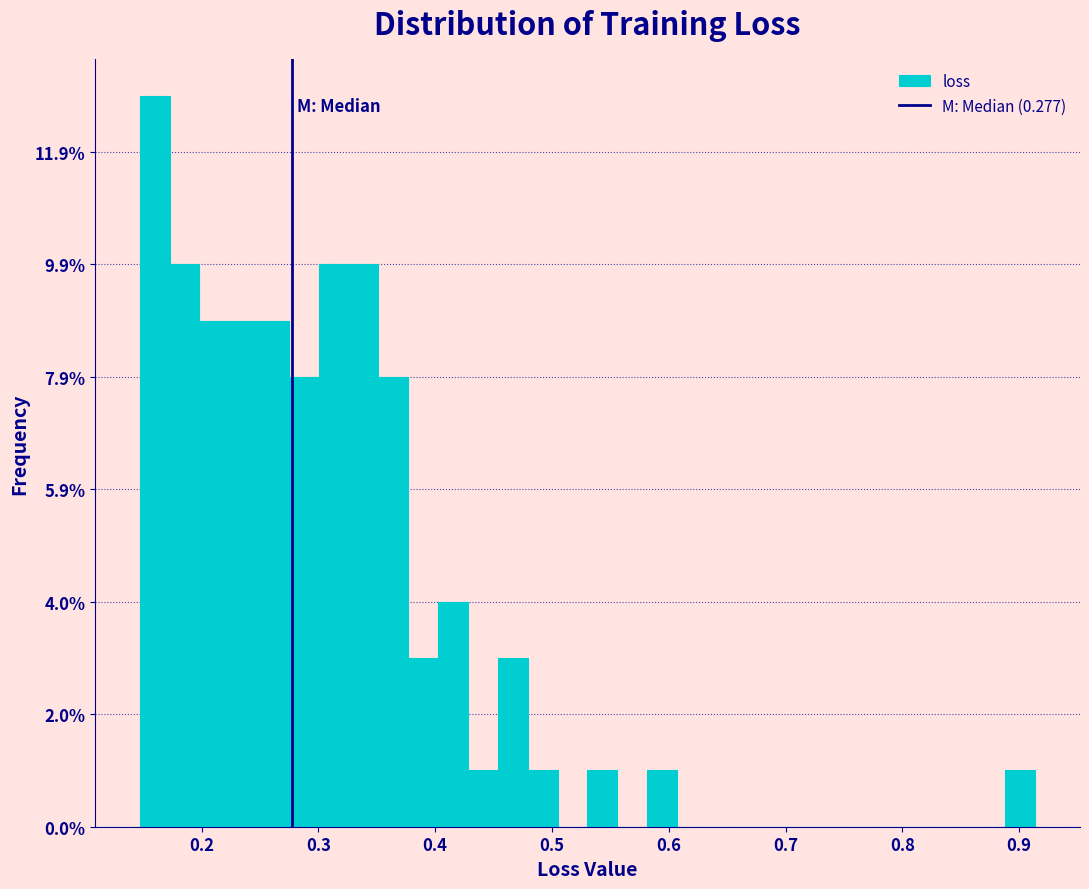

Around what value on the x-axis is the tallest bar? Give the approximate position of its centre, as read against the axis.

0.16